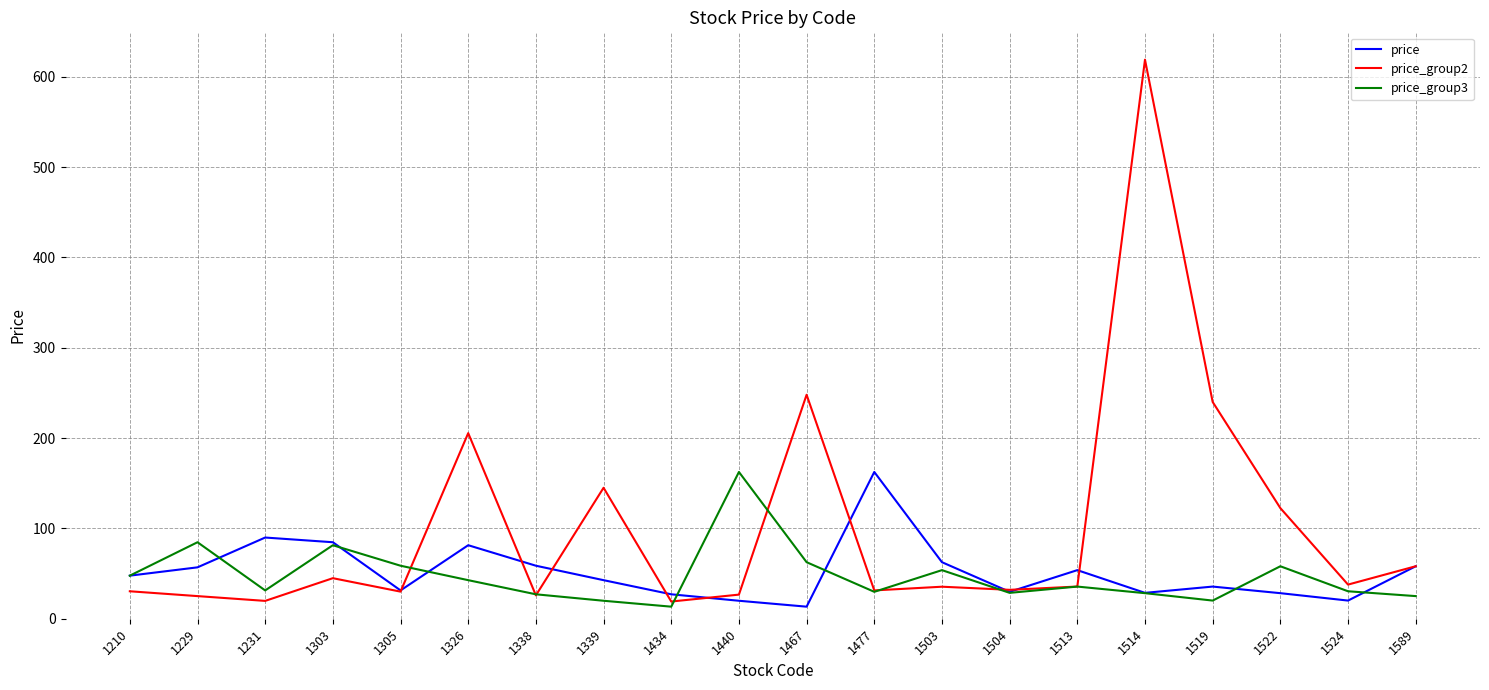

True or false: price has a value of 162.5 at 1477.

True